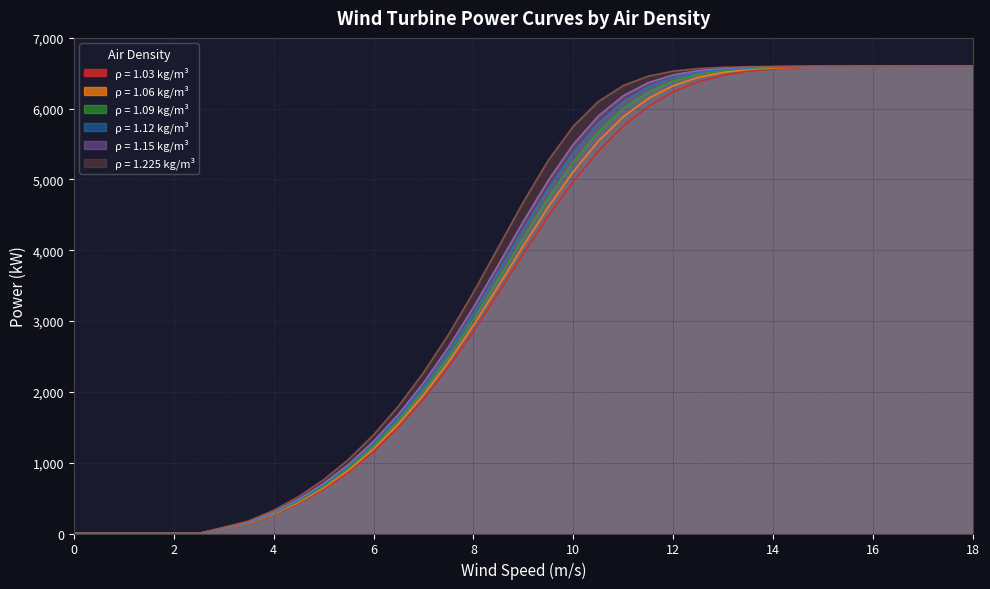

Rank the series by their maximum value, from highest to lowest.

1.03, 1.06, 1.09, 1.12, 1.15, 1.225